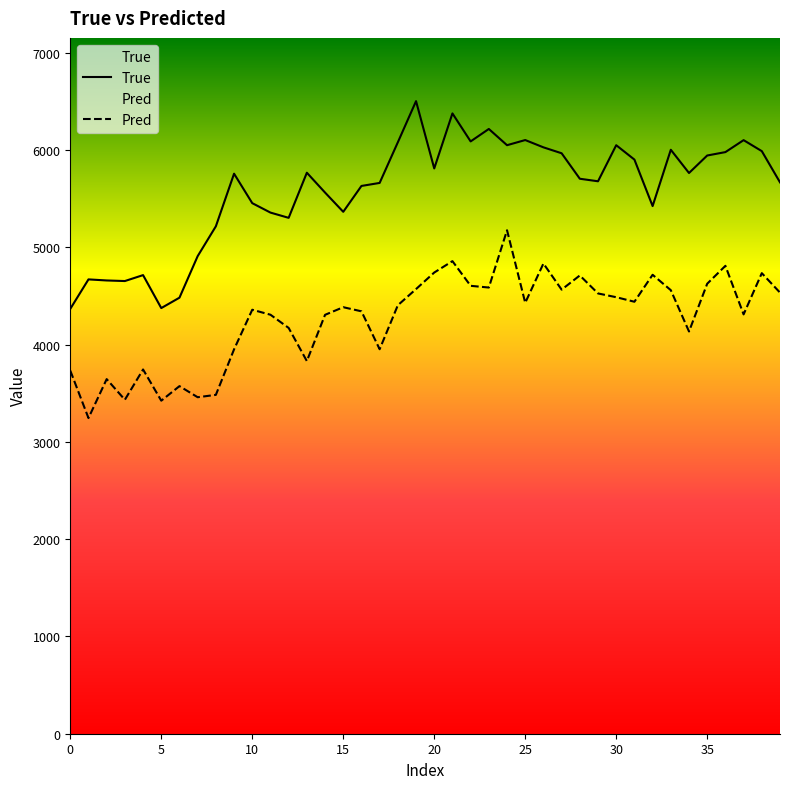

List the series in order of their overall mean, lowest first.

Pred, True